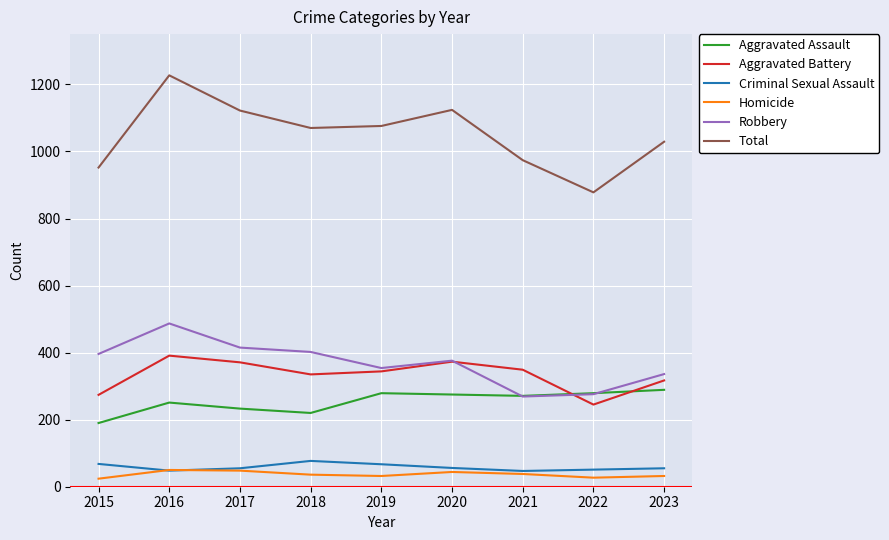

Is the value of Aggravated Assault at 2019 greater than the value of Aggravated Battery at 2017?

No